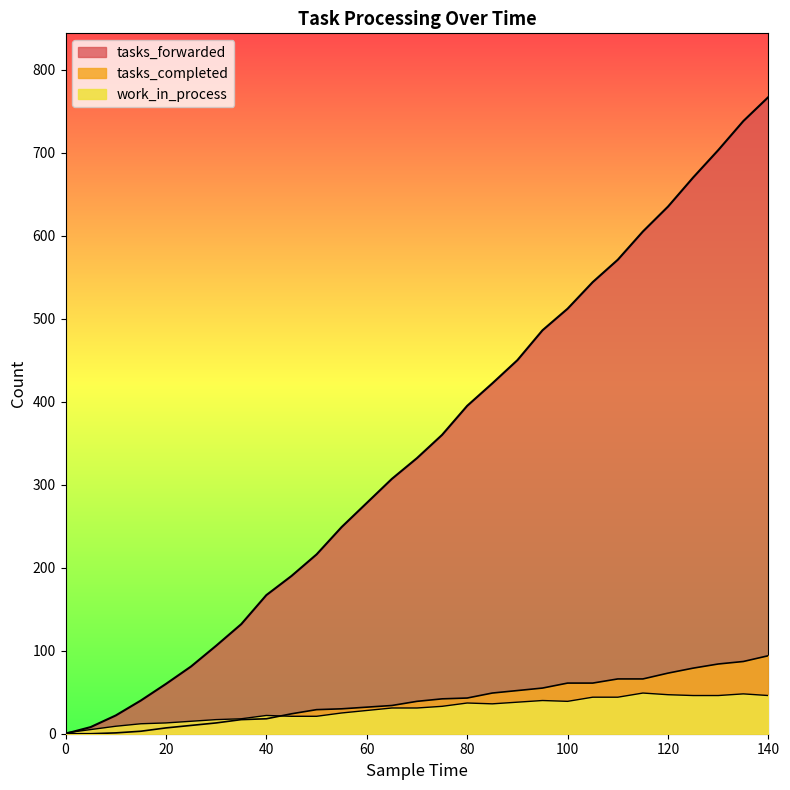

Does the chart have visible grid lines?

No